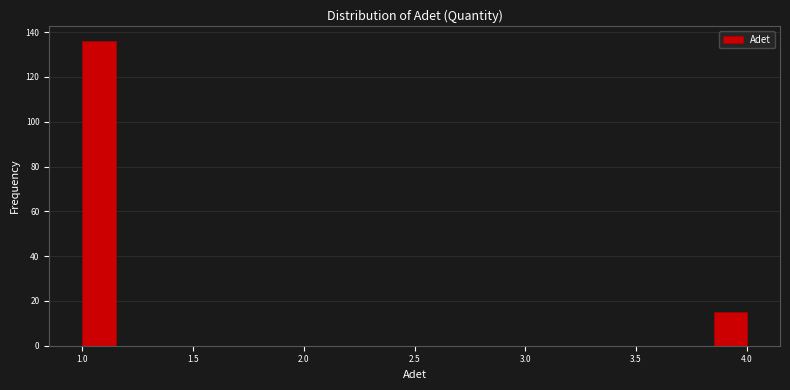

Around what value on the x-axis is the tallest bar? Give the approximate position of its centre, as read against the axis.

1.10